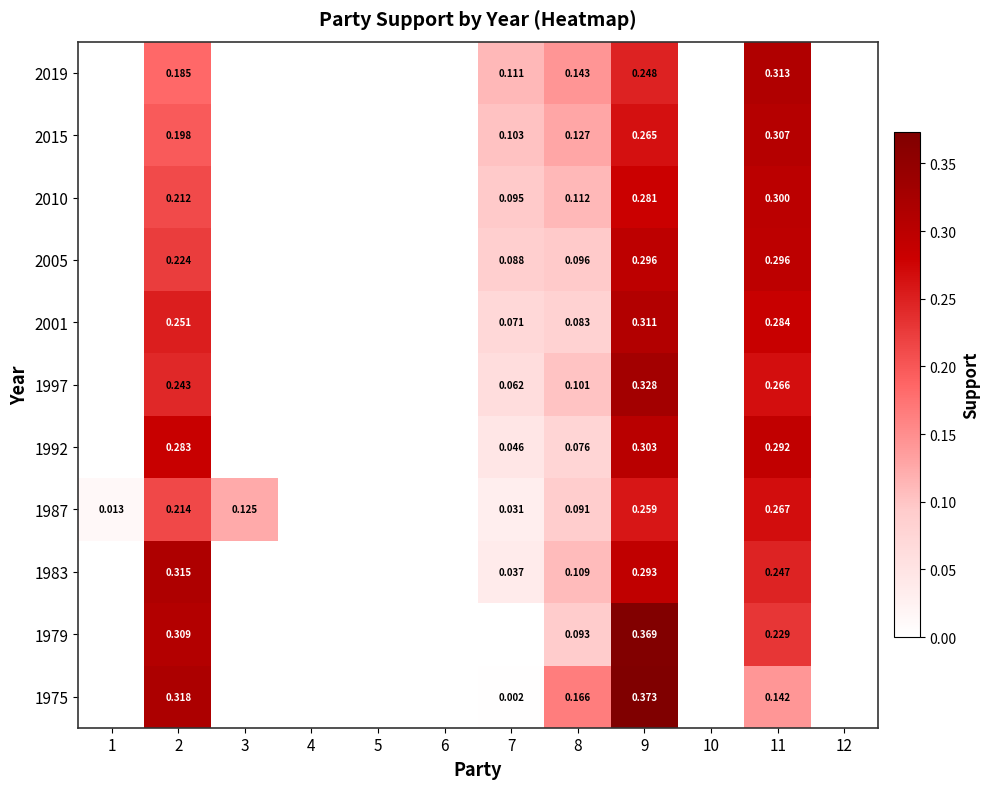

What is the sum of all 1997 values?

1.0